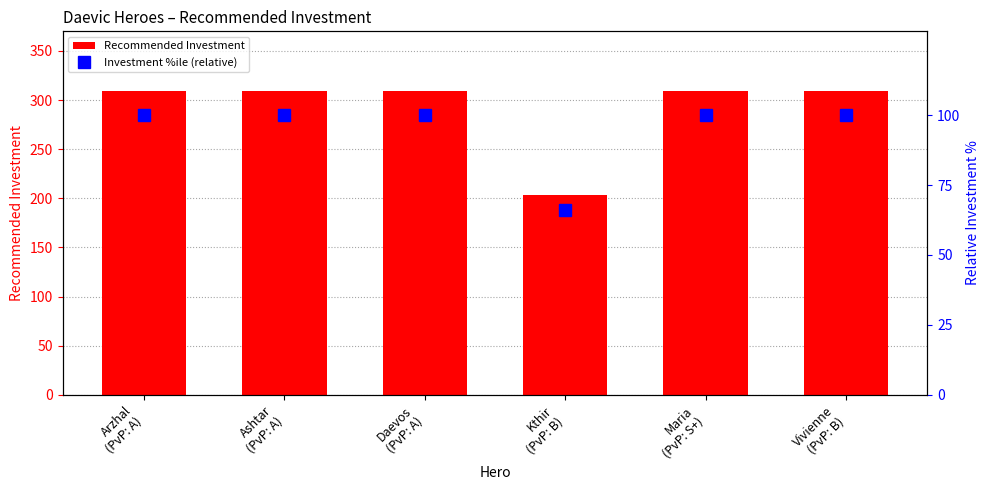

What is the total value across all series at Ashtar
(PvP: A)?

409